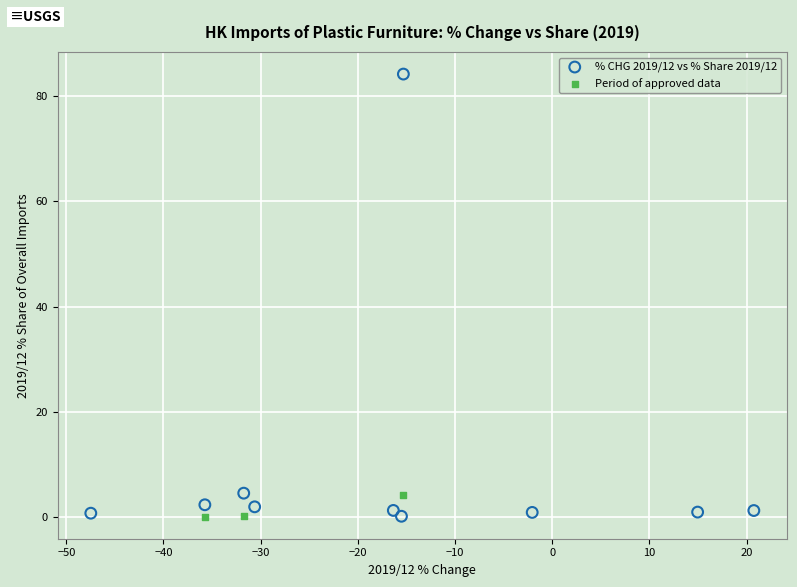

Which series contains the highest Y value?

% CHG 2019/12 vs % Share 2019/12